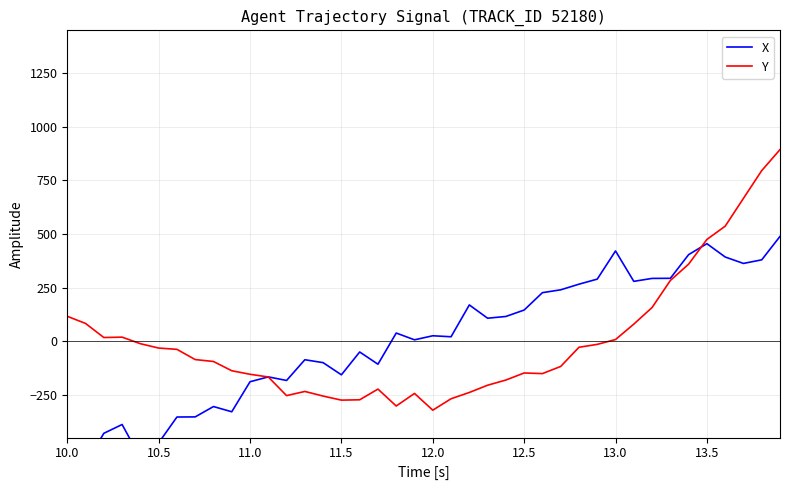

How many interior local peaks does the Y series have?

5